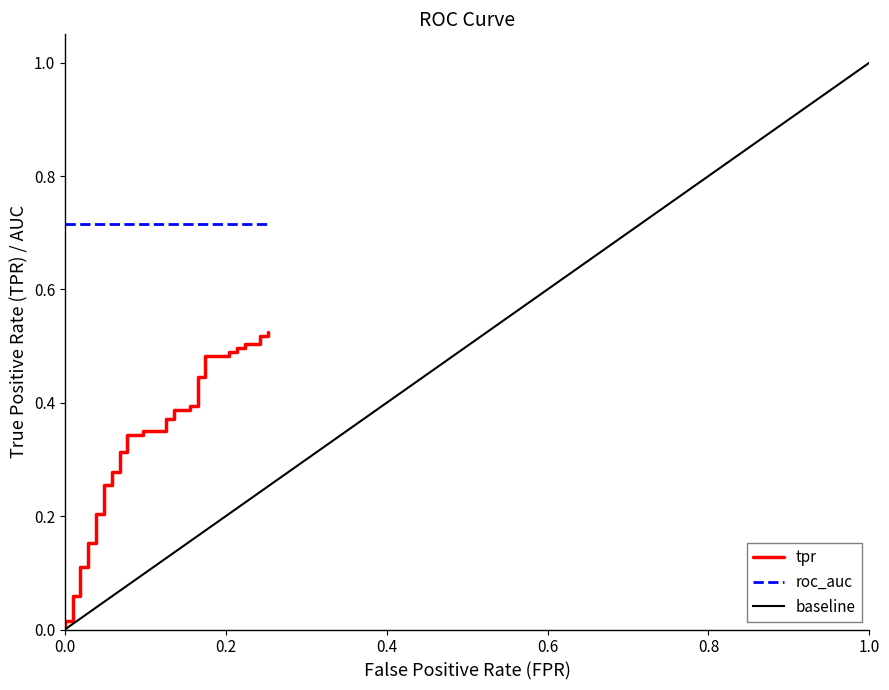

The tpr series shows 0.5 at 36. True or false?

True